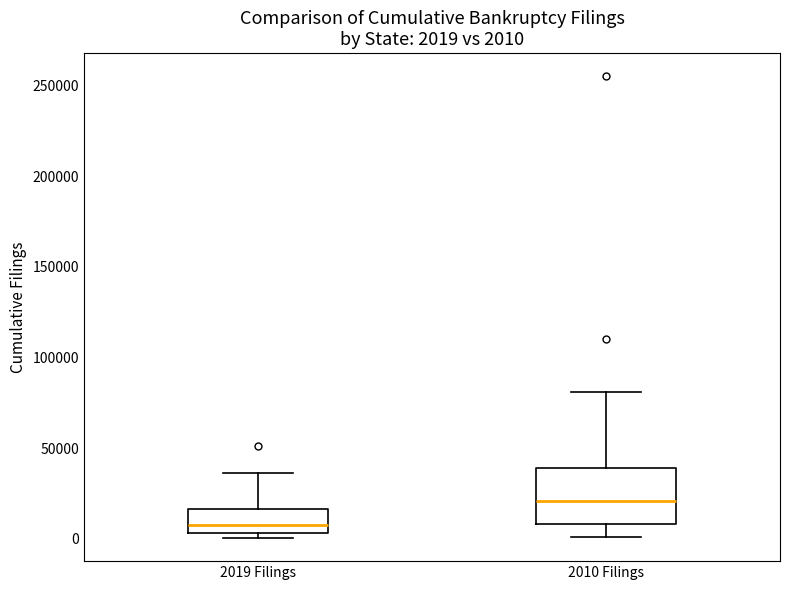

Which box's median line is the highest?

2010 Filings